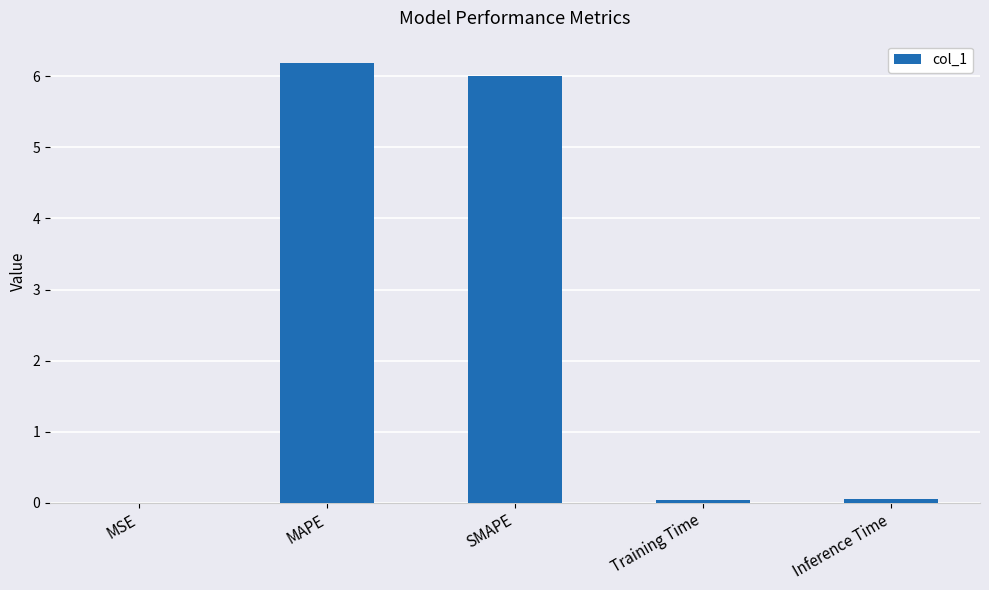

What is the maximum value shown in the chart?

6.2